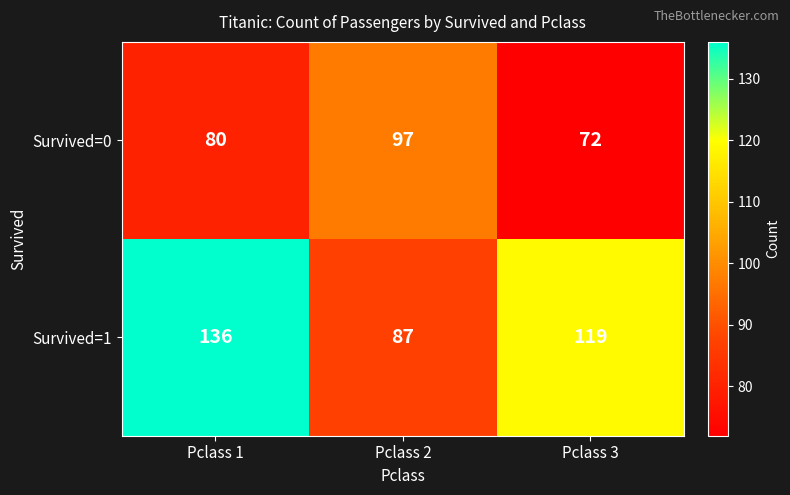

What is the difference between the maximum and minimum values in the Survived=0 series?

25